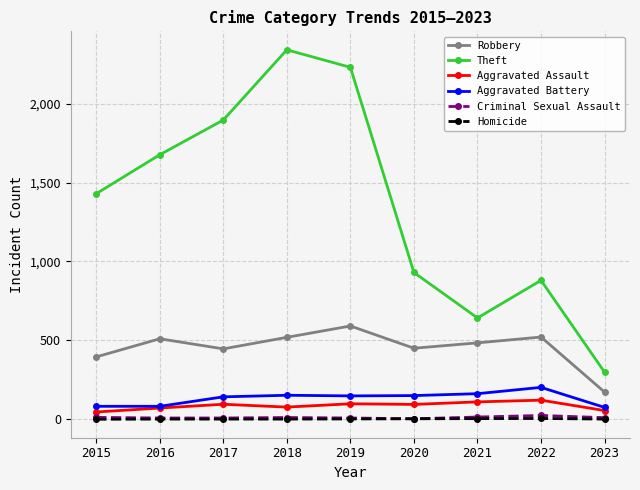

Which series has the largest total across all categories?

Theft